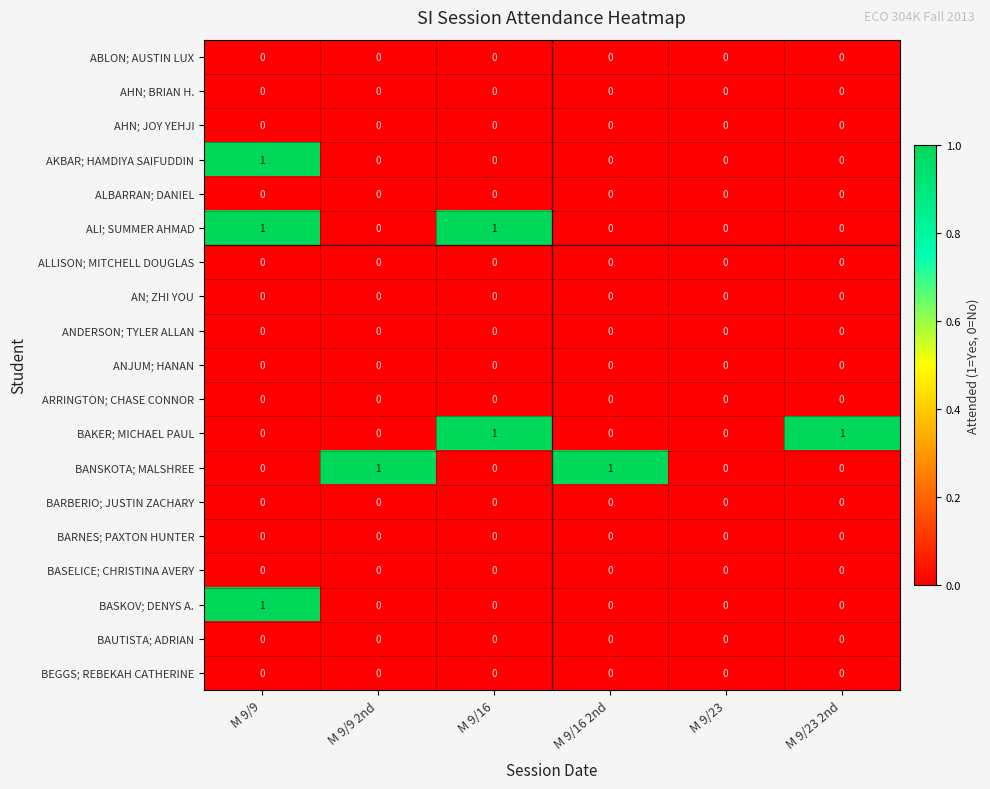

Which series changed the most between M 9/16 2nd and M 9/23?

BANSKOTA; MALSHREE